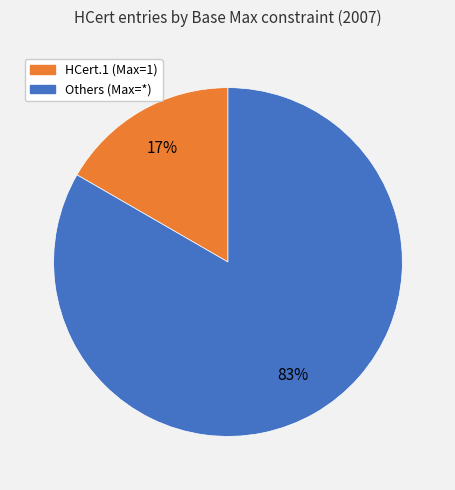

True or false: HCert.1 (Max=1) accounts for 17% of the total.

True